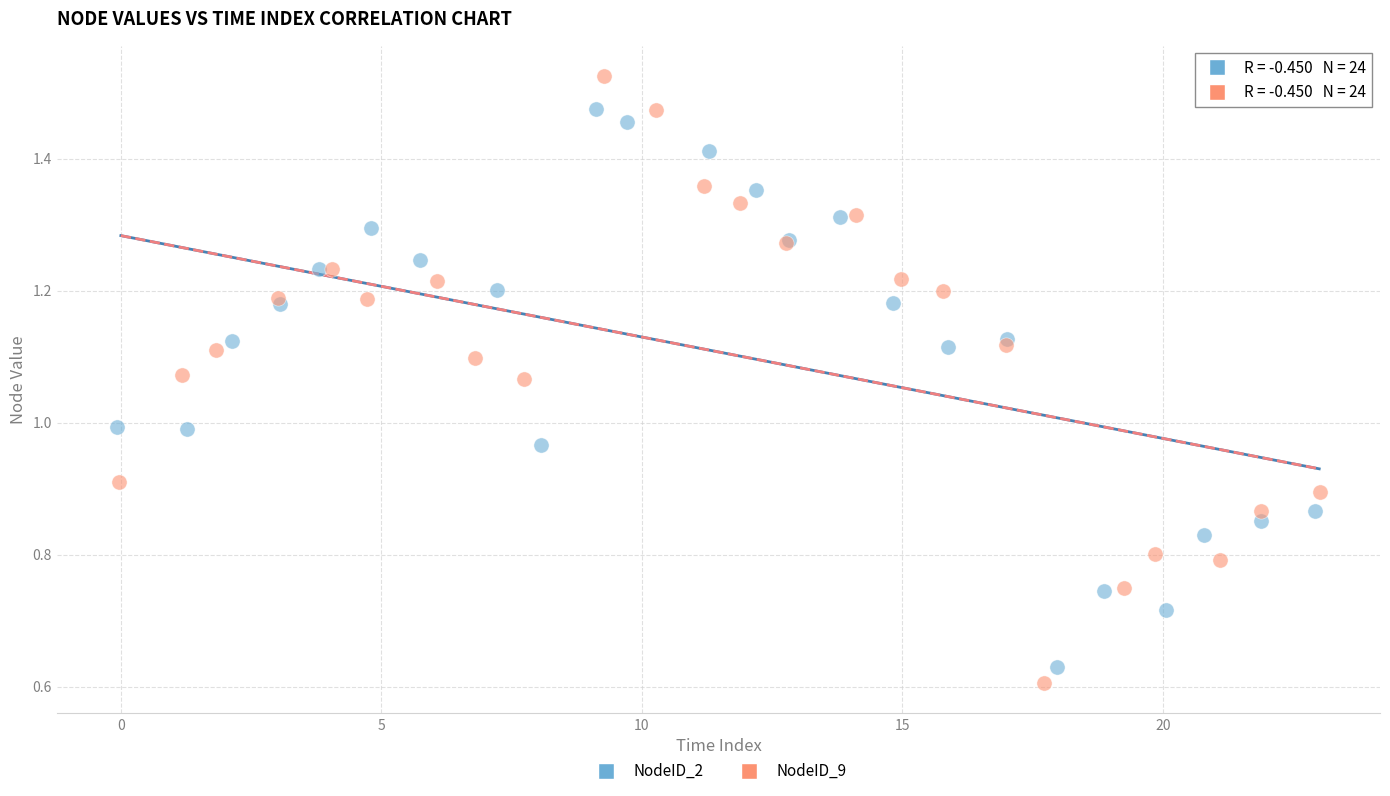

Which series has the widest spread of Y values?

NodeID_9